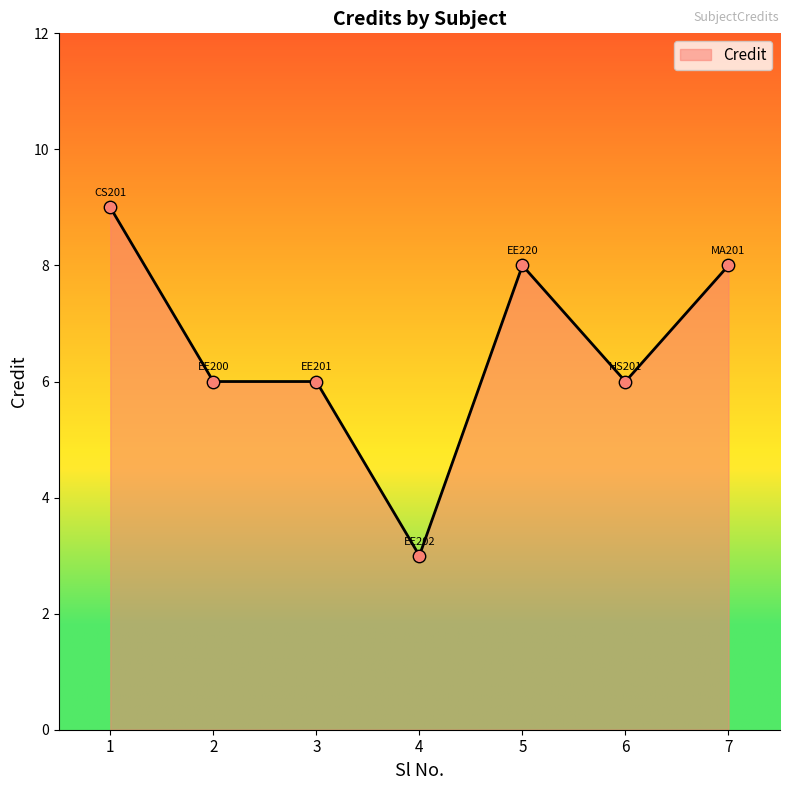

What is the change in value from 2 to 7?

+2